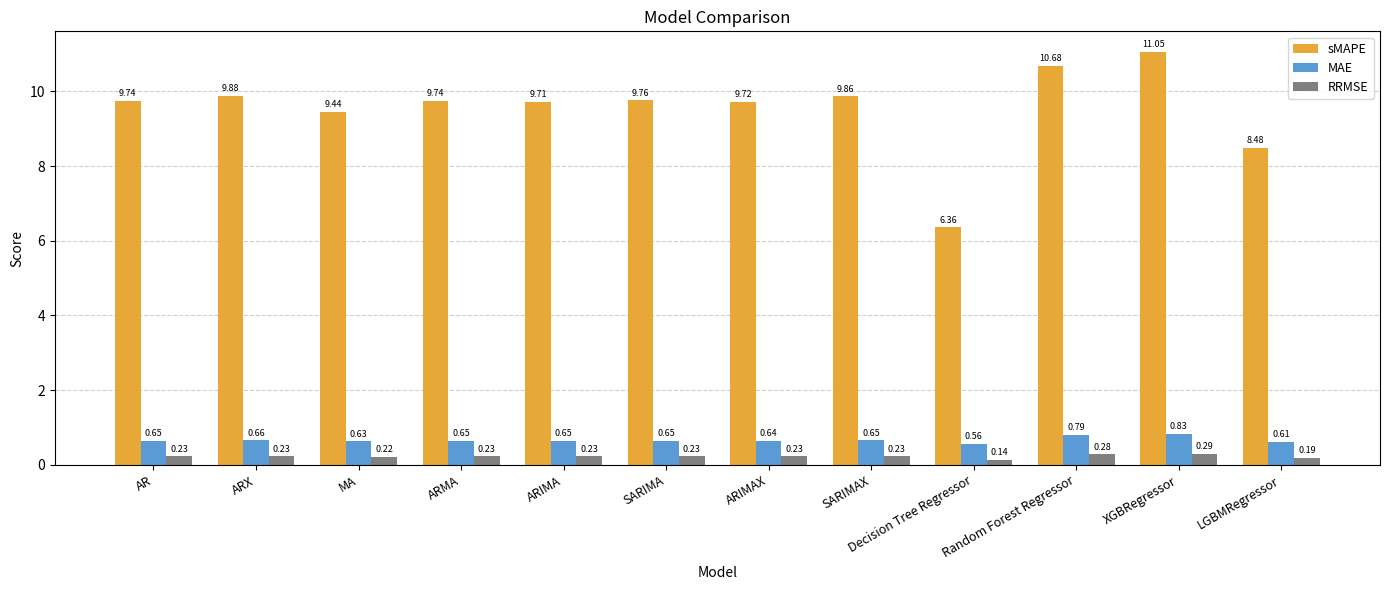

How many bars are there in each group?

3